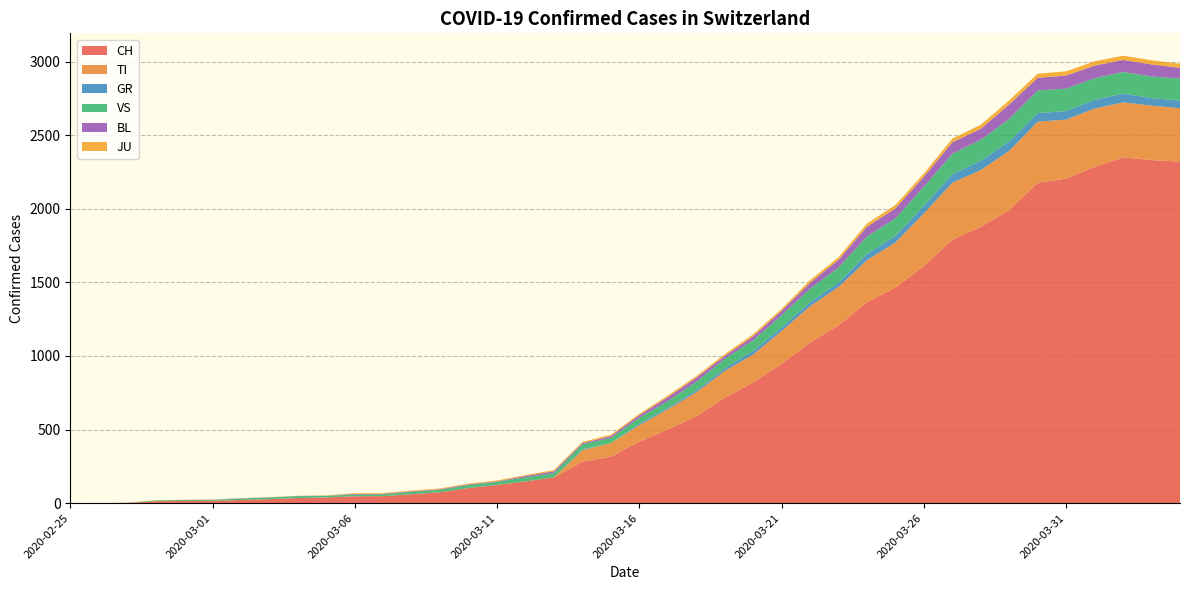

Reading left to right, extract all data points from this chart.

CH: 0	1	2	13	15	16	22	27	35	39	47	48	61	74	103	124	148	175	283	316	418	501	590	717	820	946	1092	1208	1366	1465	1611	1791	1878	1992	2177	2205	2285	2349	2331	2320
TI: 0	0	0	0	0	0	0	0	0	0	0	0	0	0	0	0	0	0	77	92	112	137	163	182	190	224	246	261	285	306	358	386	385	402	415	401	396	374	370	363
GR: 0	0	0	0	0	0	0	0	0	0	0	0	0	0	0	0	0	0	6	0	9	9	13	18	24	24	27	29	43	45	52	58	63	63	58	58	59	60	51	52
VS: 0	0	0	6	6	7	10	12	13	11	12	12	16	17	20	21	28	30	34	36	42	47	59	64	73	83	92	104	118	119	129	138	143	153	154	153	147	147	147	150
BL: 0	0	0	0	1	1	1	1	1	1	4	4	4	4	5	3	9	12	8	12	17	26	27	19	27	30	40	51	66	68	68	79	75	99	86	88	86	81	82	73
JU: 0	0	1	1	1	1	1	1	1	2	5	5	5	5	5	6	6	8	8	9	9	11	11	12	14	13	18	18	22	23	22	25	27	28	28	29	29	29	28	27